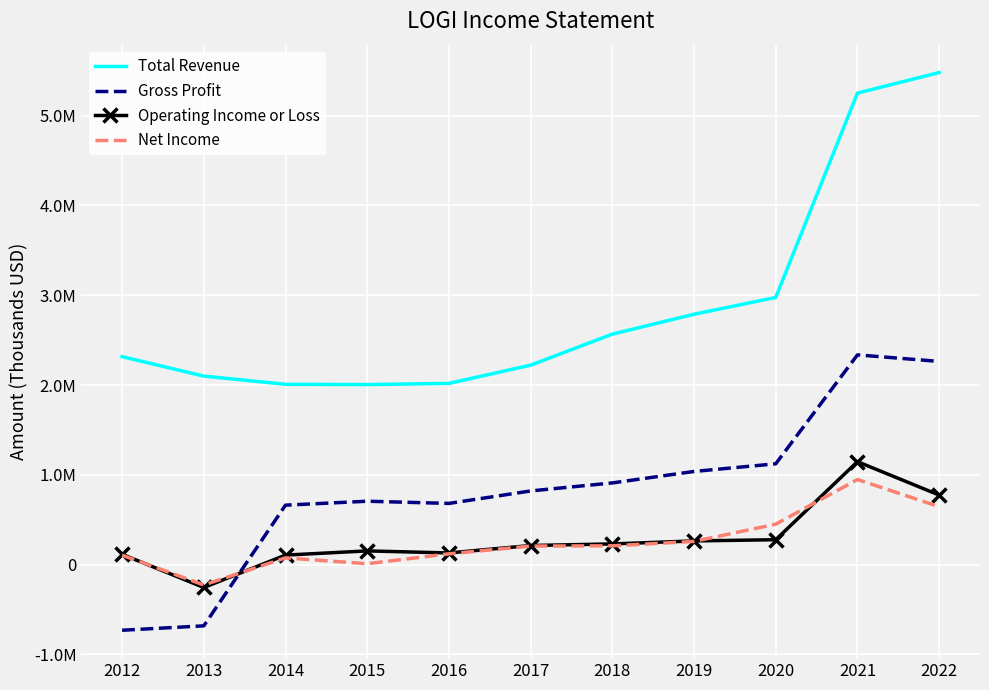

Rank the categories by Net Income value from lowest to highest.

2013, 2015, 2014, 2012, 2016, 2017, 2018, 2019, 2020, 2022, 2021